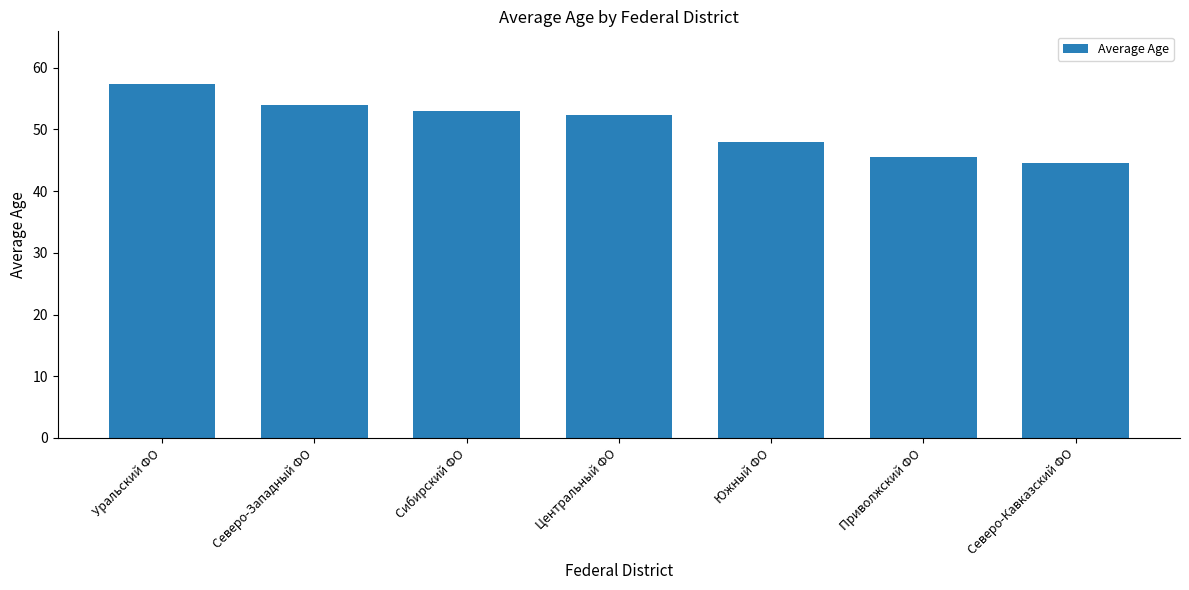

Reading left to right, what are all the values shown in this chart?

57.3	54.0	53.0	52.3	48.0	45.5	44.5